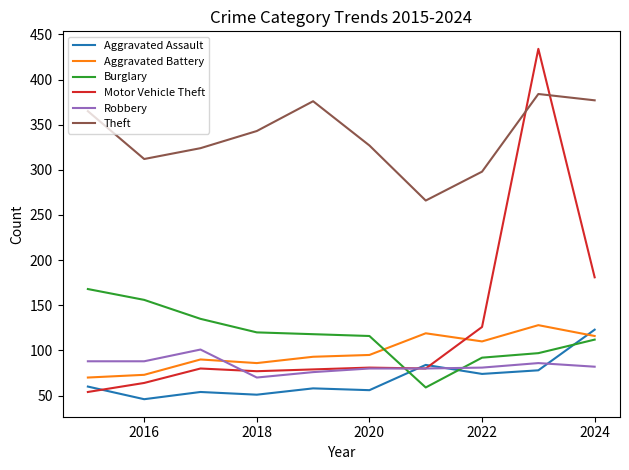

True or false: Theft and Aggravated Battery cross at least once.

False